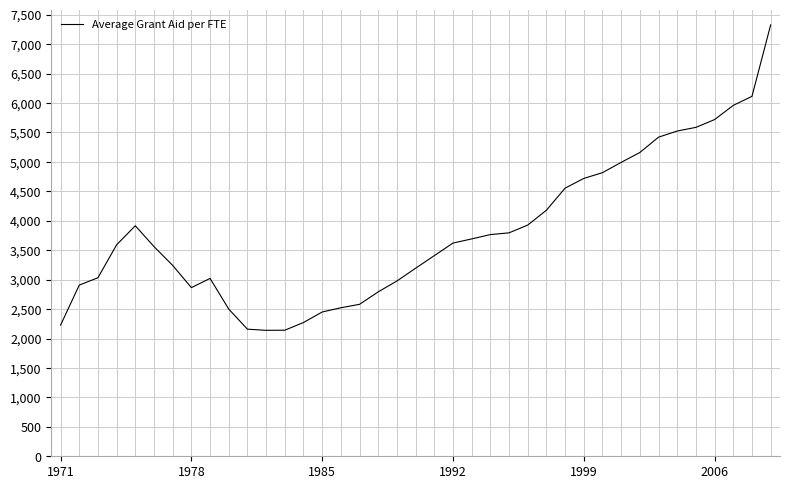

What is the difference between the maximum and minimum values?

5187.5